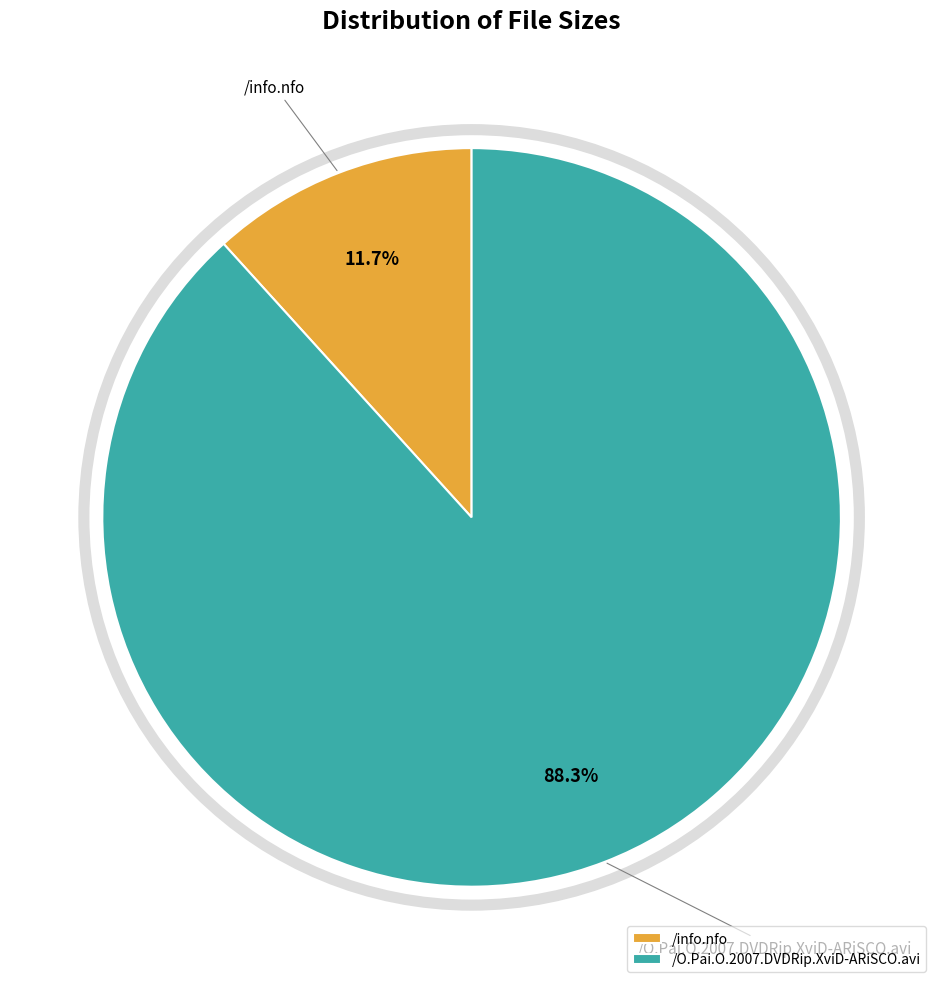

Between /O.Pai.O.2007.DVDRip.XviD-ARiSCO.avi and /info.nfo, which is larger?

/O.Pai.O.2007.DVDRip.XviD-ARiSCO.avi